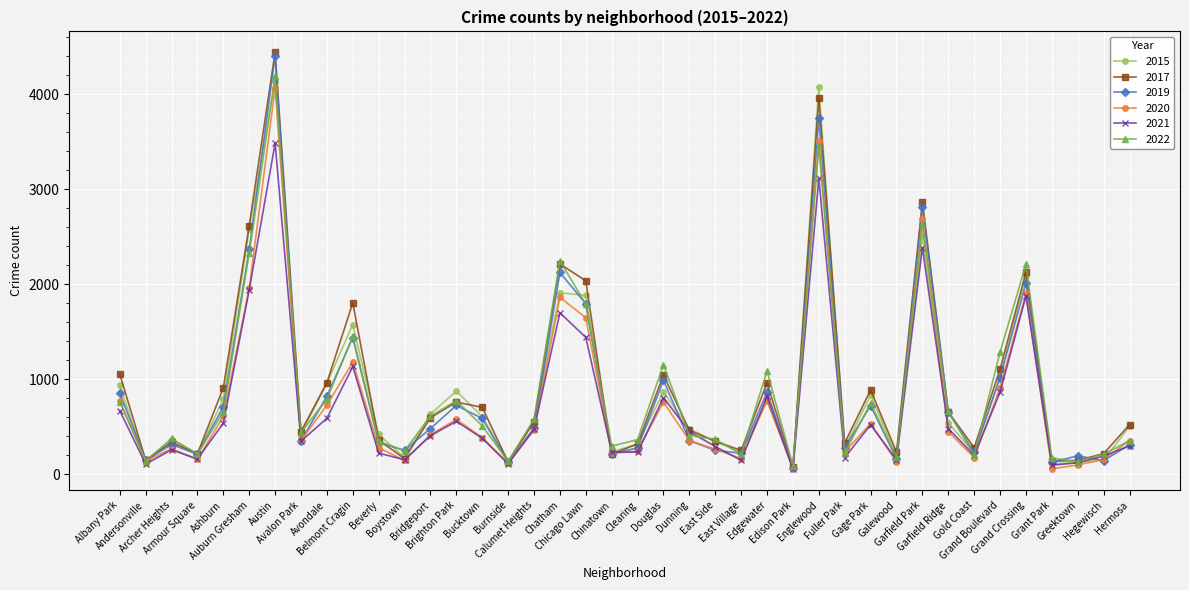

How many data points does each series have?

40